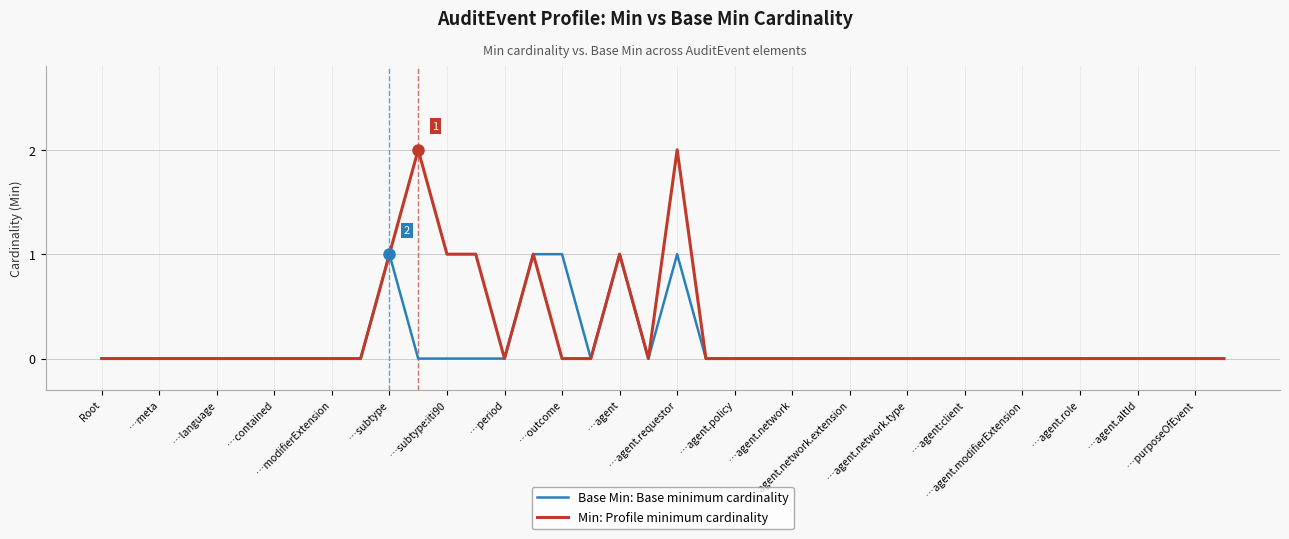

Which series has the largest range (max minus min)?

Min: Profile minimum cardinality